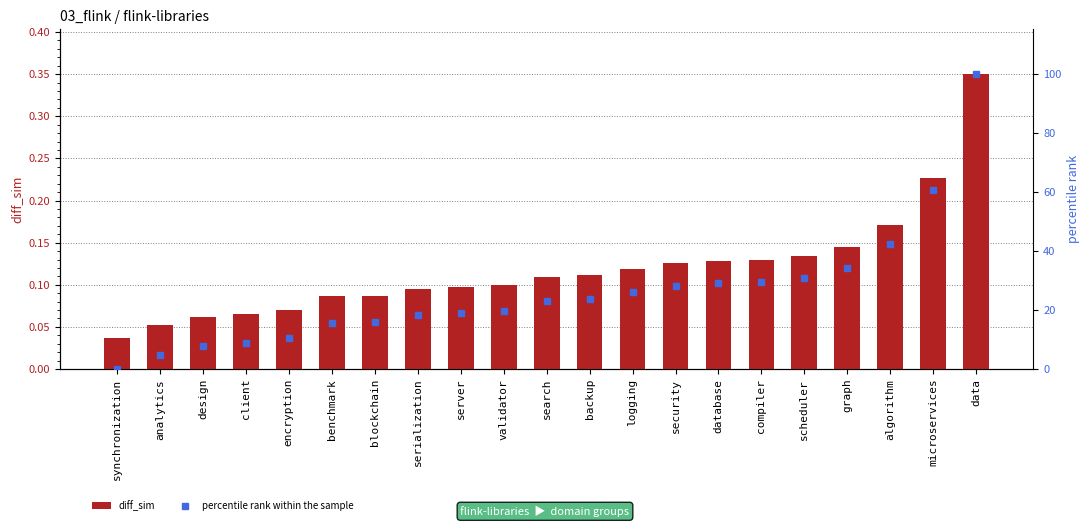

What is the difference between the maximum and minimum values in the percentile rank within the sample series?

100.0